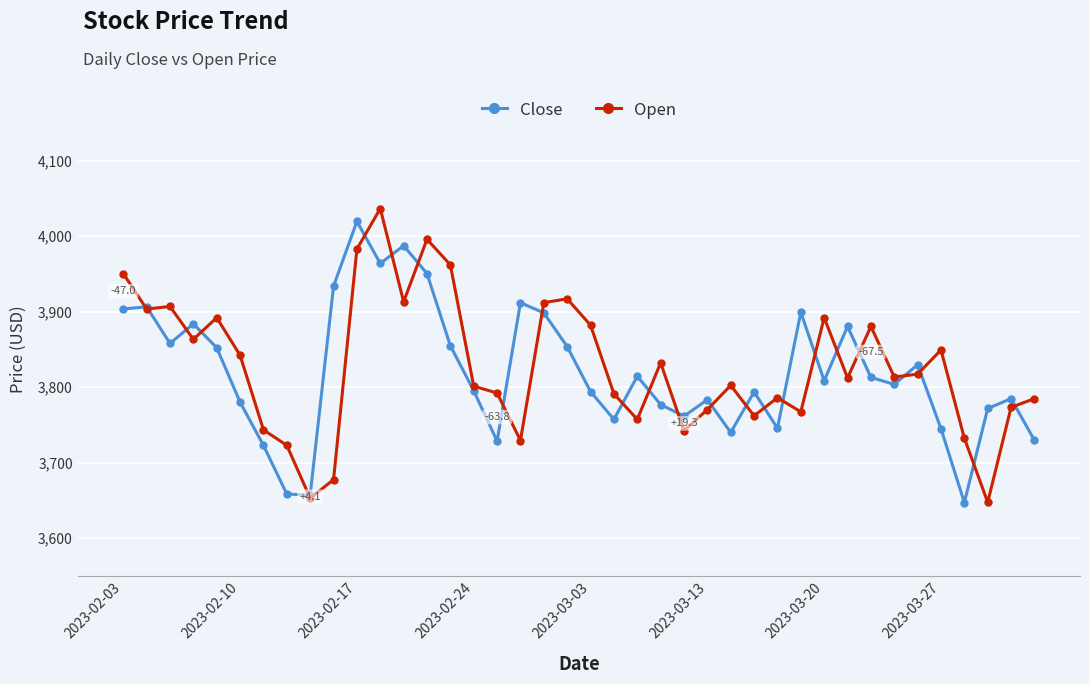

What is the value of the Open point at the 17th from the left?

3792.2